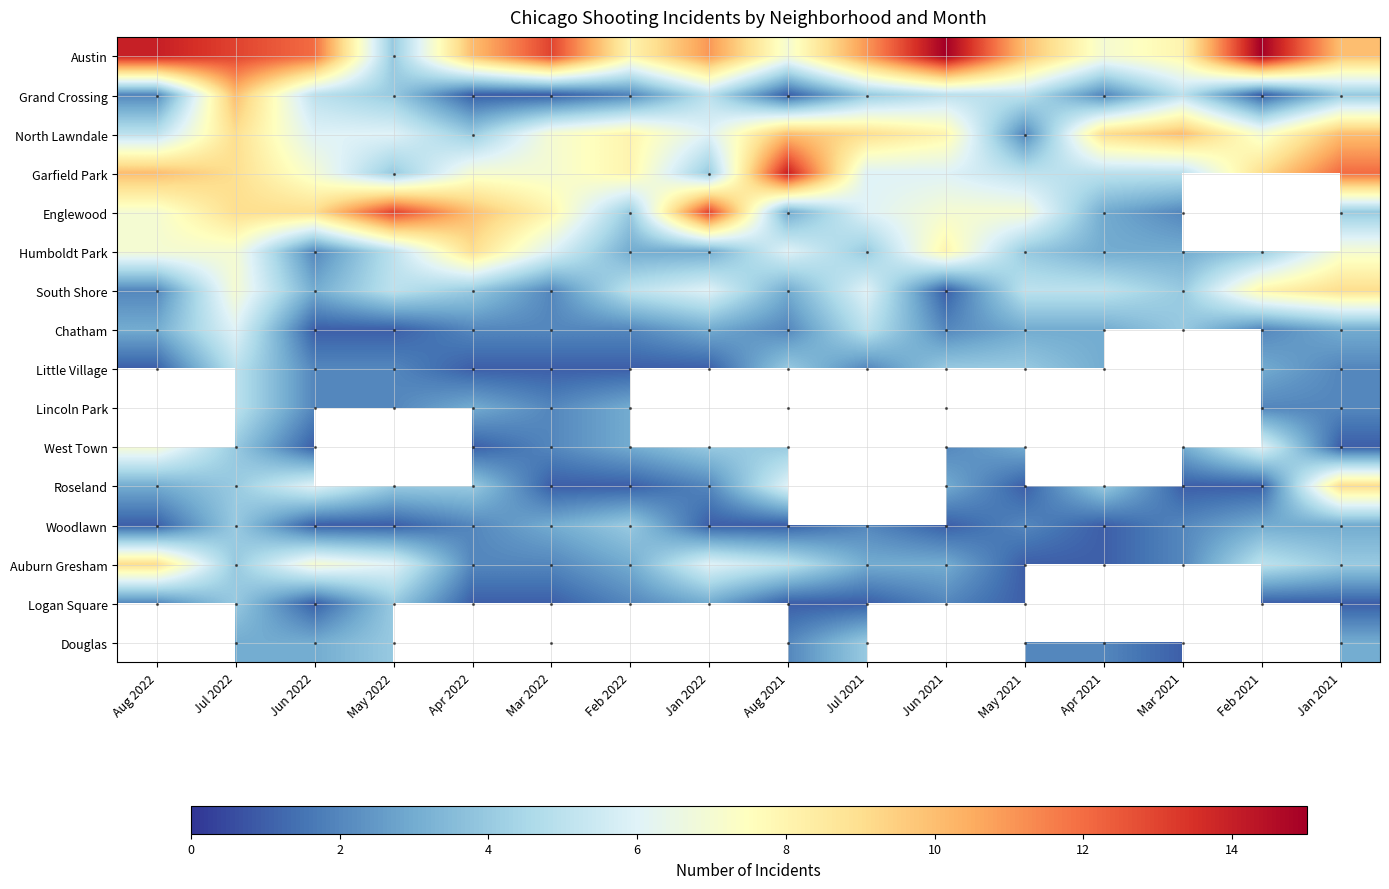

True or false: Austin has a value of 22.1 at Aug 2022.

False